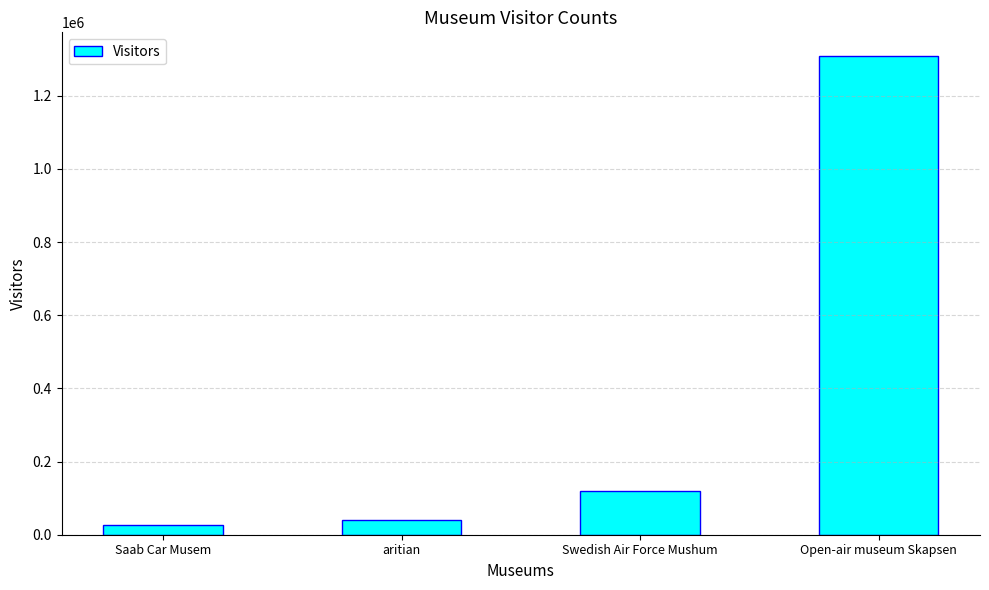

Are the bars horizontal?

No